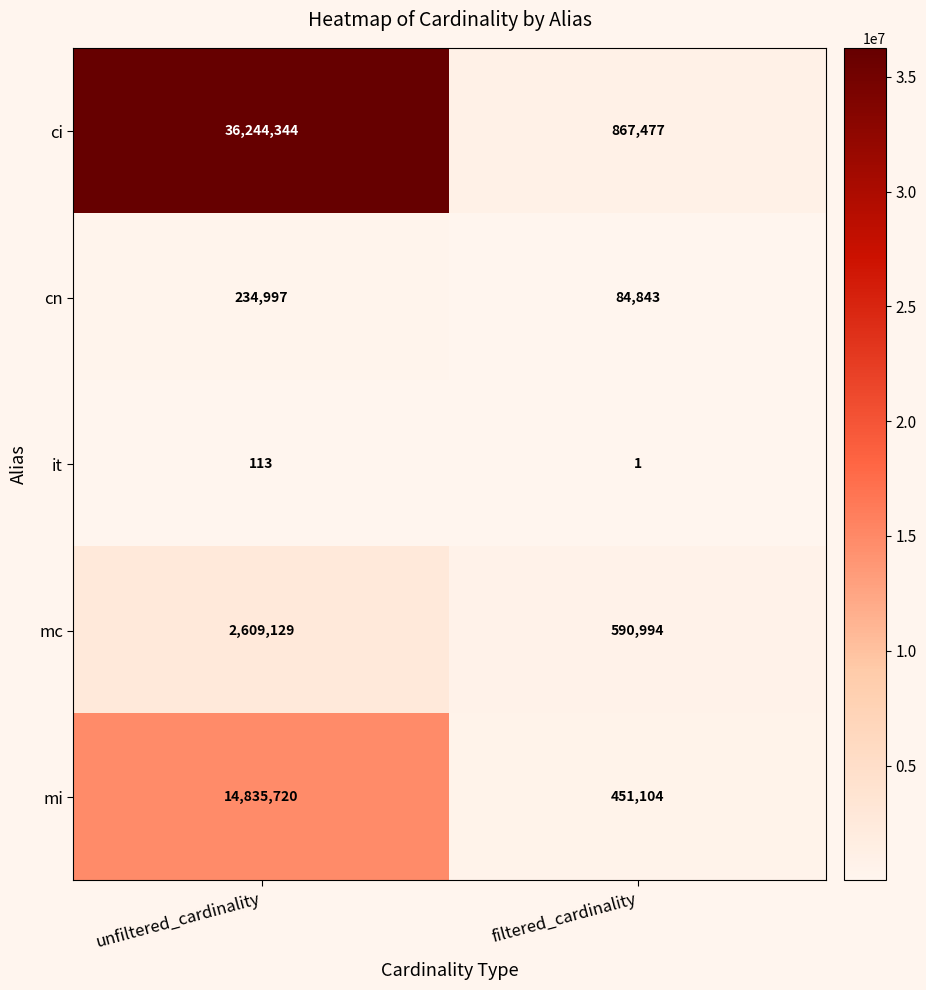

What is the difference between the highest and lowest values at unfiltered_cardinality?

36244231